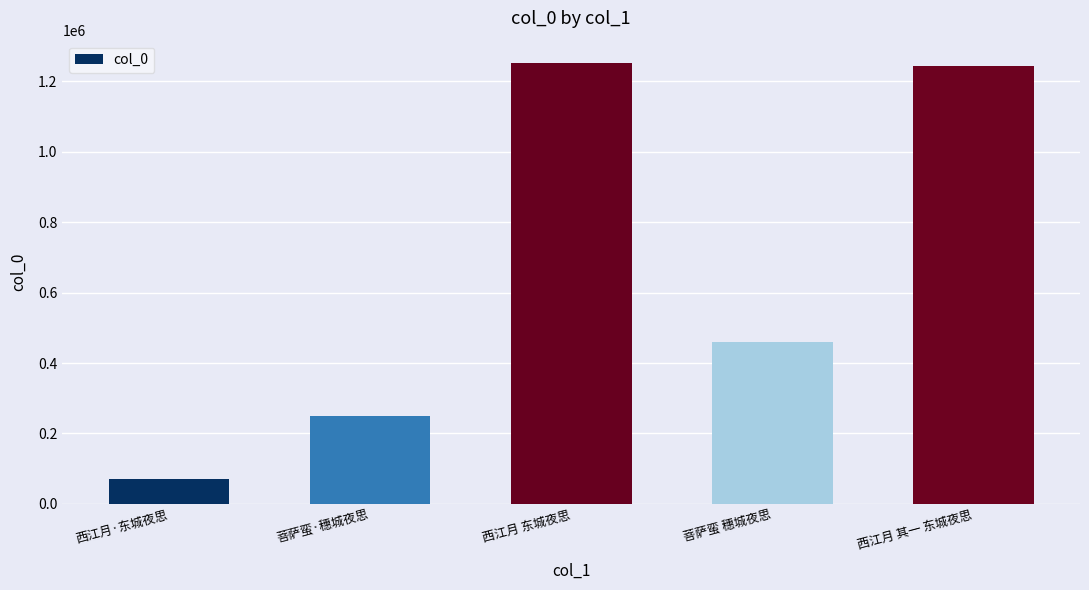

What is the minimum value shown in the chart?

70998